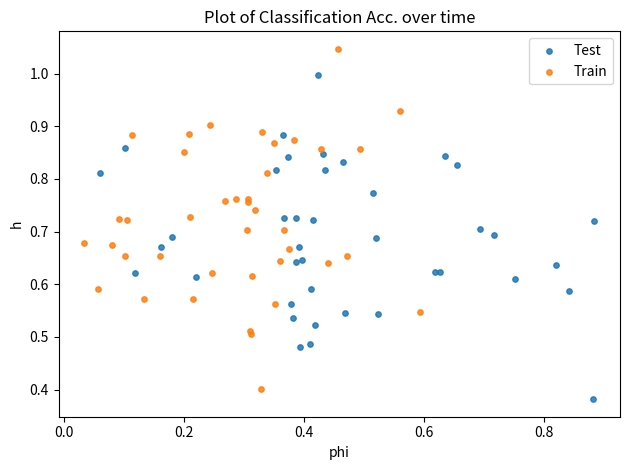

Which series reaches the maximum Y coordinate?

Train